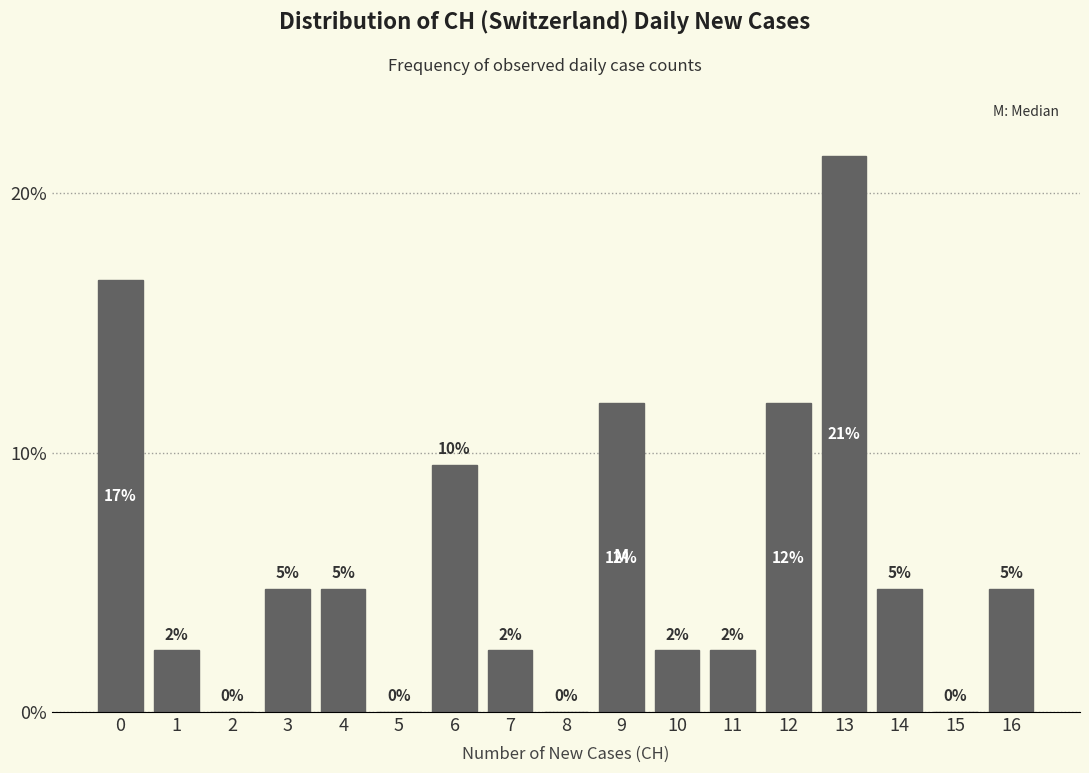

Are the bars horizontal?

No